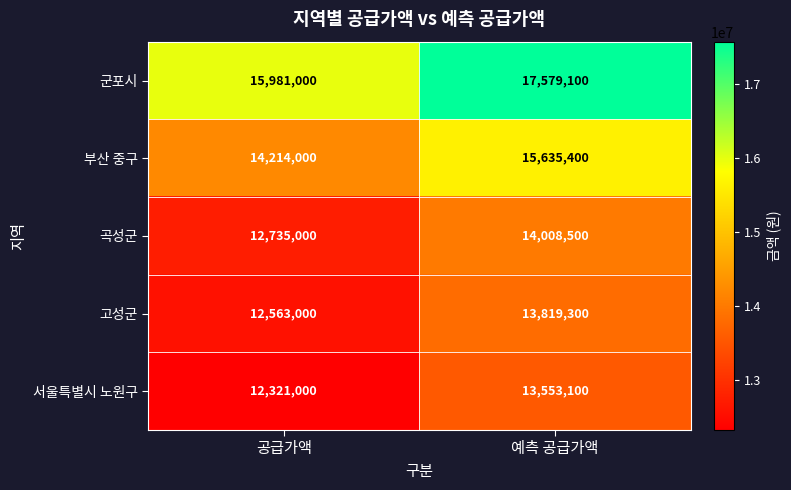

True or false: 서울특별시 노원구 has a value of 13553100 at 예측 공급가액.

True